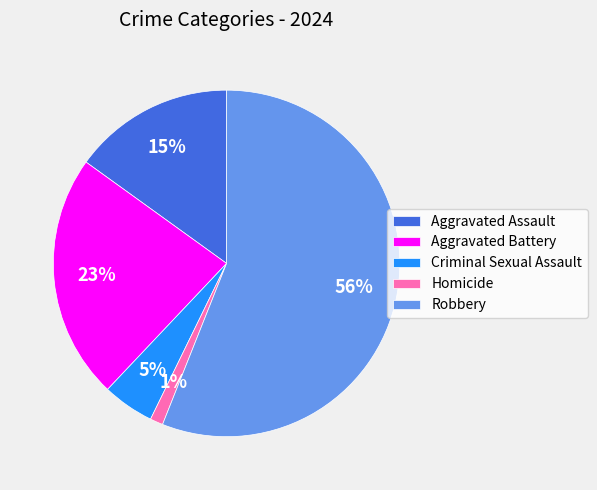

Is it true that Aggravated Battery is 17% of the pie?

False